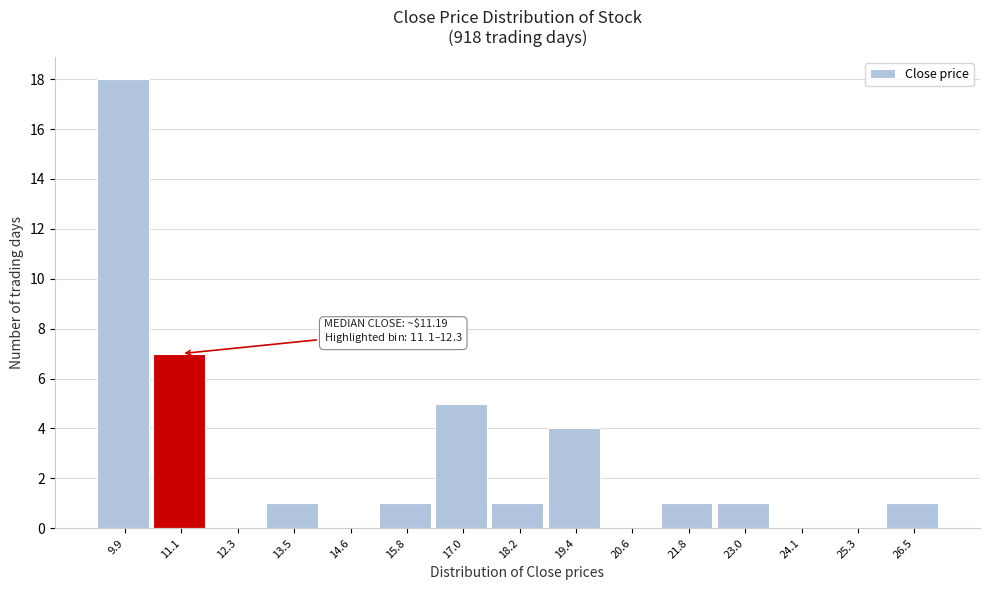

Reading right to left, list all the values displayed in this chart.

26.5=1	25.3=0	24.1=0	23.0=1	21.8=1	20.6=0	19.4=4	18.2=1	17.0=5	15.8=1	14.6=0	13.5=1	12.3=0	11.1=7	9.9=18